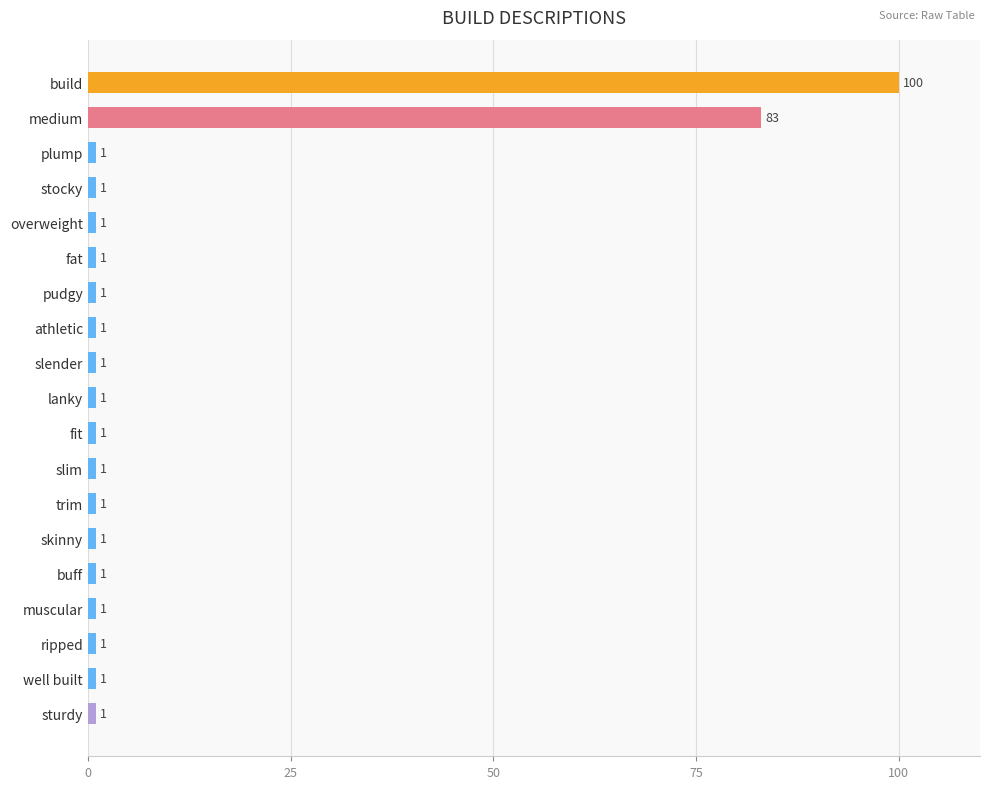

What is the value of the 4th bar from the top?

1